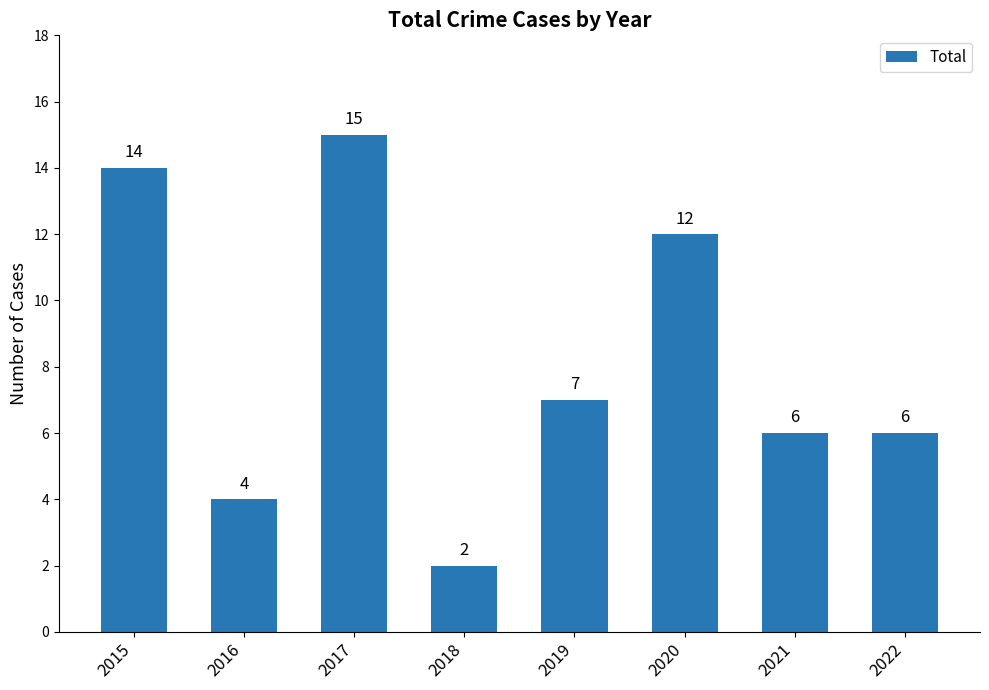

How many series are shown in this chart?

1